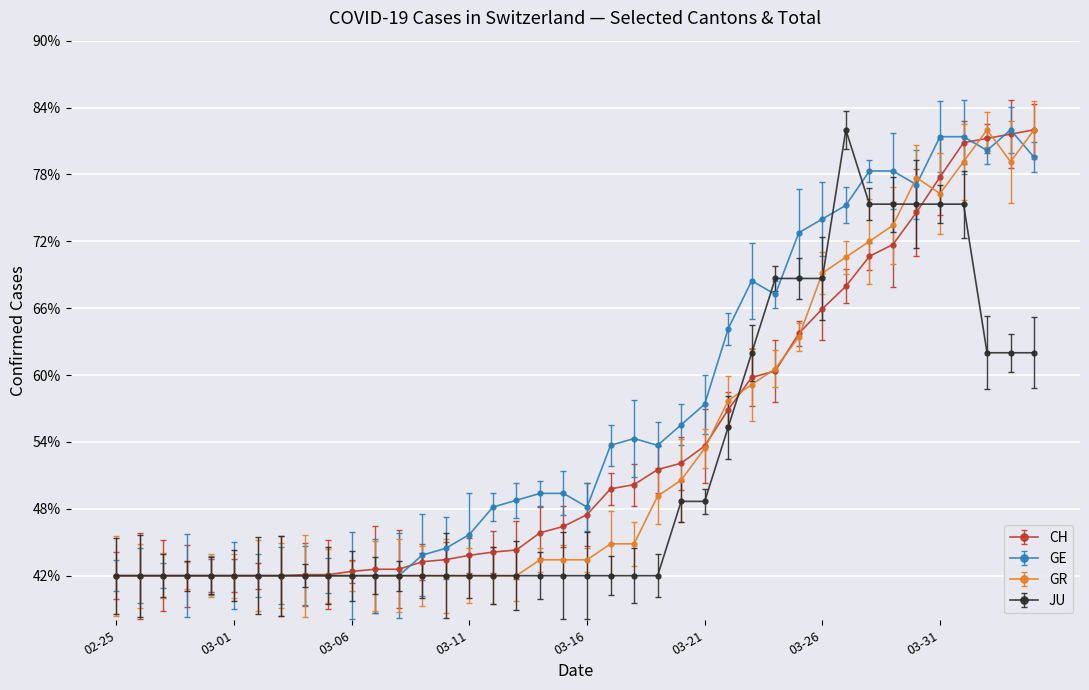

Rank the categories by GR value from highest to lowest.

2020-04-02, 2020-04-04, 2020-04-01, 2020-04-03, 2020-03-30, 2020-03-31, 2020-03-29, 2020-03-28, 2020-03-27, 2020-03-26, 2020-03-25, 2020-03-24, 2020-03-23, 2020-03-22, 2020-03-21, 2020-03-20, 2020-03-19, 2020-03-17, 2020-03-18, 2020-03-14, 2020-03-15, 2020-03-16, 2020-02-25, 2020-02-26, 2020-02-27, 2020-02-28, 2020-02-29, 2020-03-01, 2020-03-02, 2020-03-03, 2020-03-04, 2020-03-05, 2020-03-06, 2020-03-07, 2020-03-08, 2020-03-09, 2020-03-10, 2020-03-11, 2020-03-12, 2020-03-13